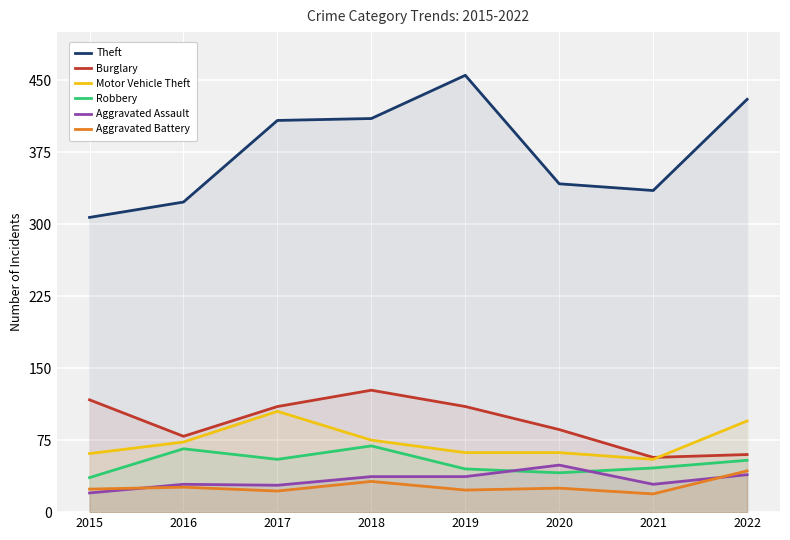

At how many categories does at least one series exceed 183?

8